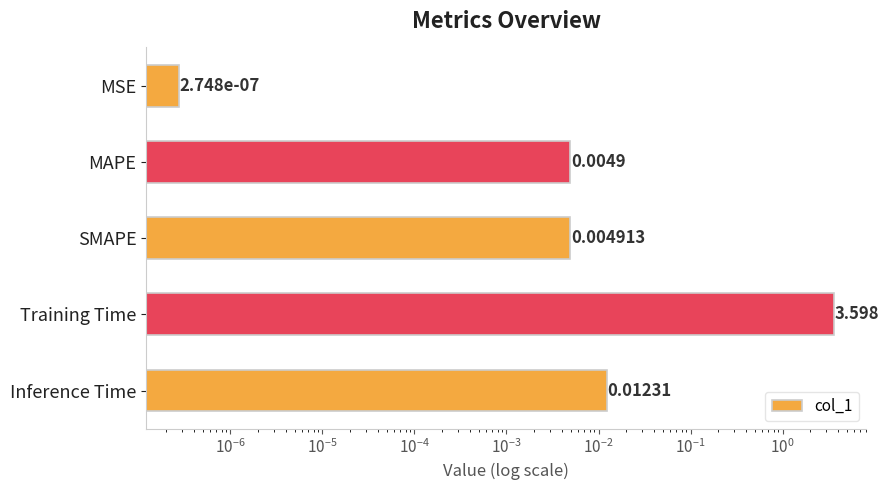

What is the difference between the maximum and minimum values?

3.6